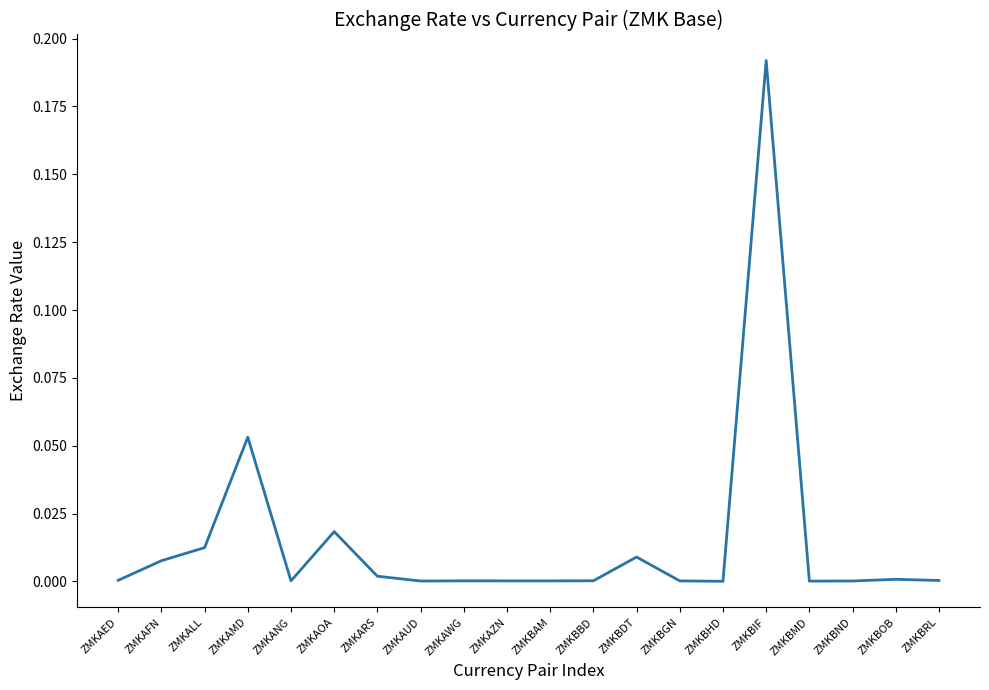

The chart shows a value of 0.1 at ZMKBIF. True or false?

False